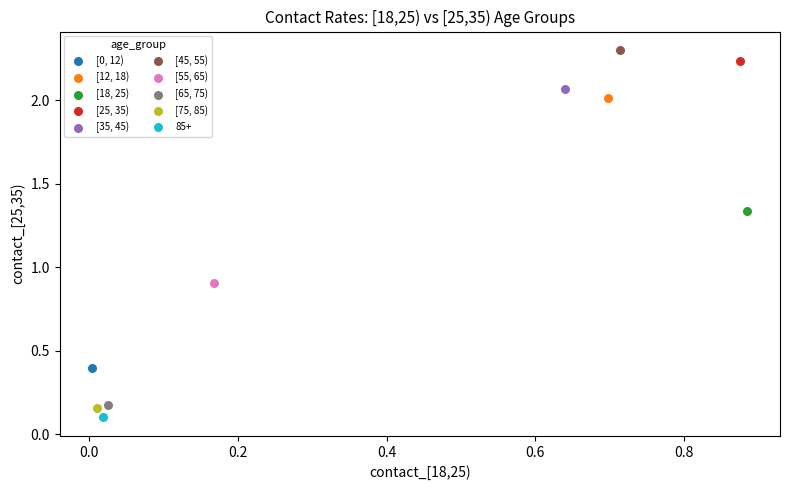

Which series contains the highest Y value?

[45, 55)